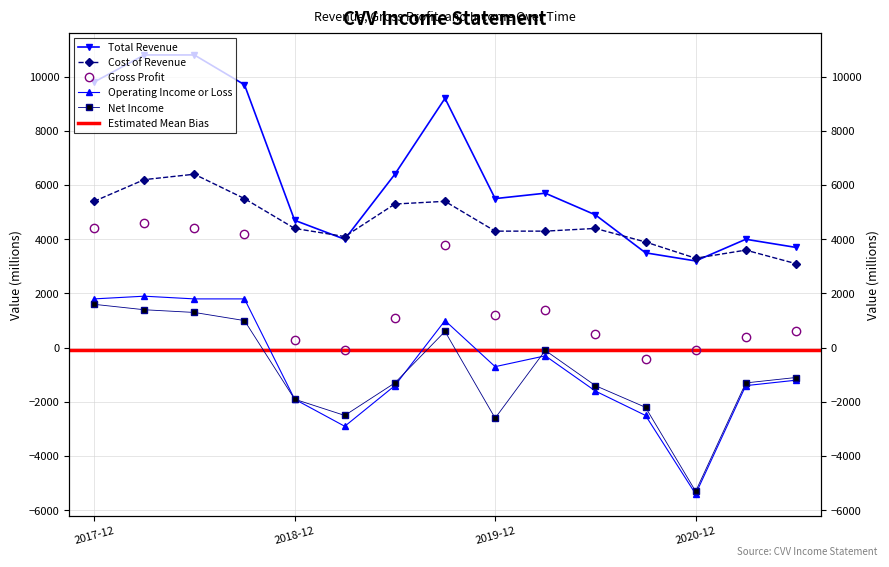

What position from the left is 2019-12?

9